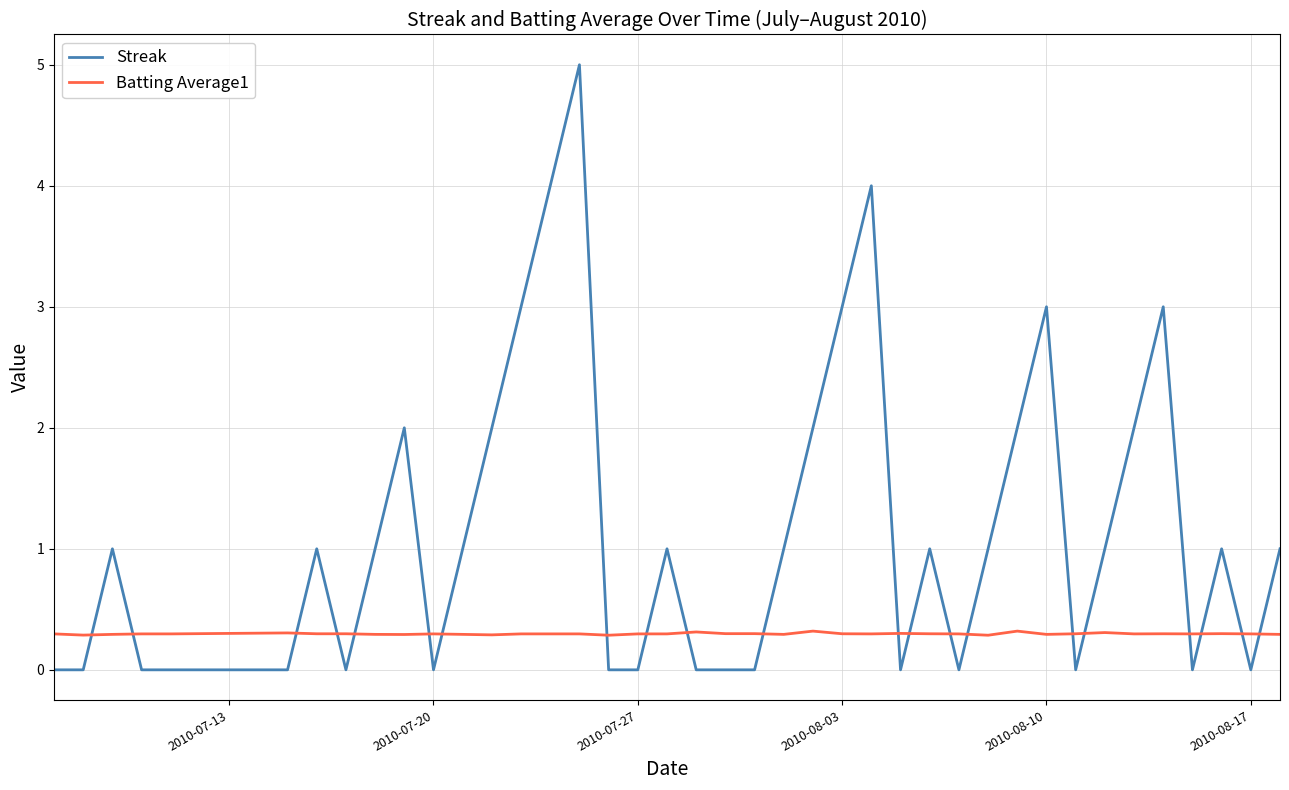

True or false: Batting Average1 and Streak cross at least once.

True